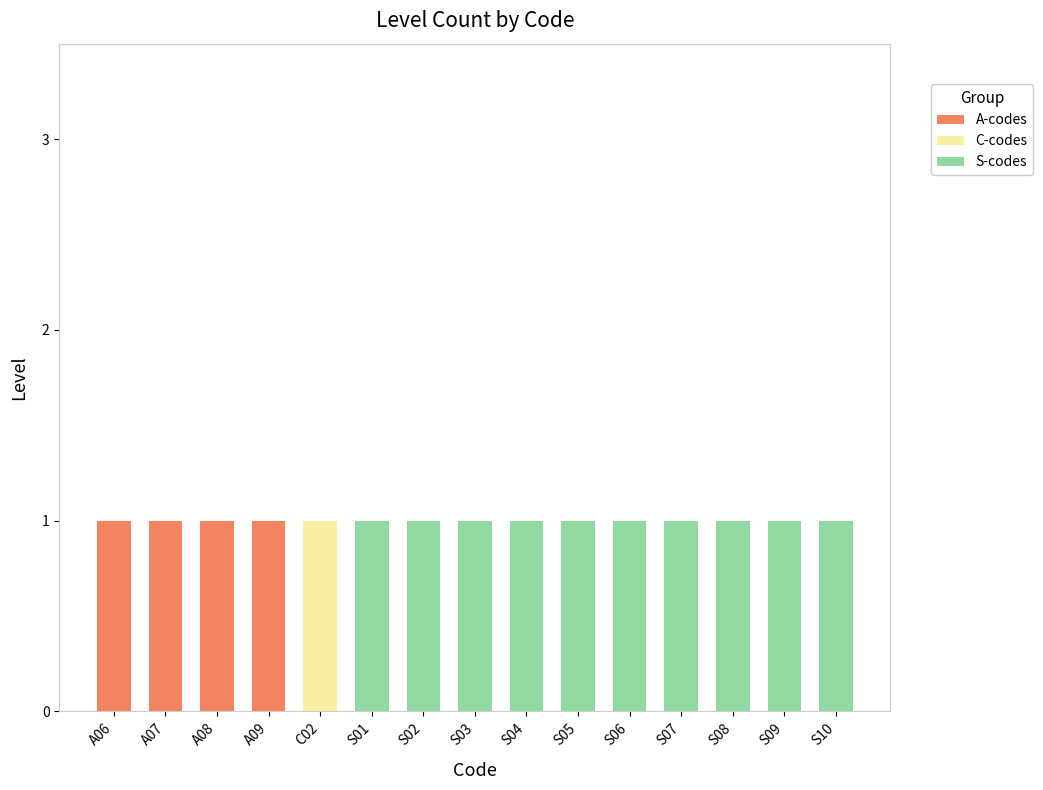

What is the average value of the S-codes series?

1